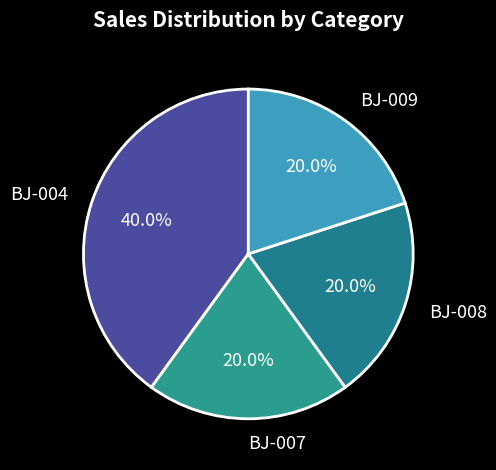

To the nearest percent, what portion does BJ-004 represent?

40%